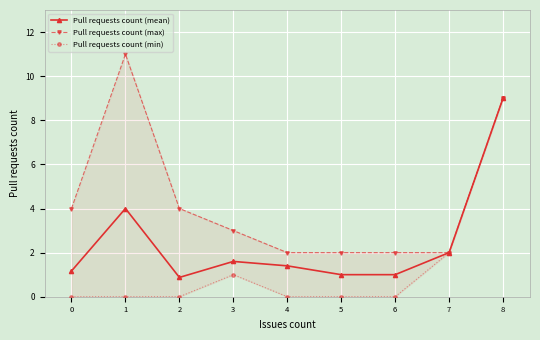

What is the sum of all Pull requests count (max) values?

39.0